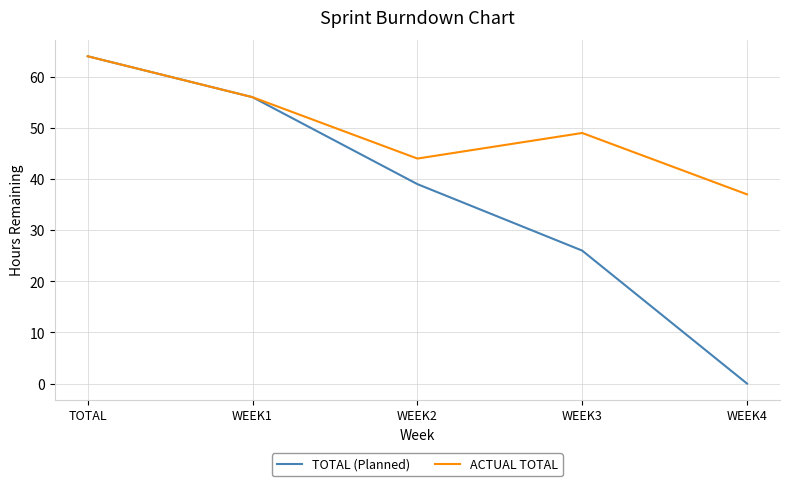

How many values in the ACTUAL TOTAL series are below 49?

2